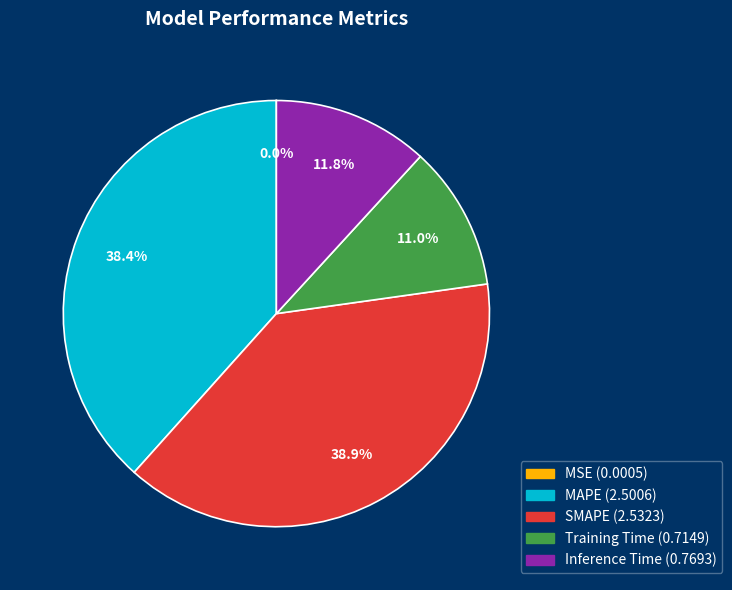

To the nearest percent, what percentage of the pie is Training Time?

11%